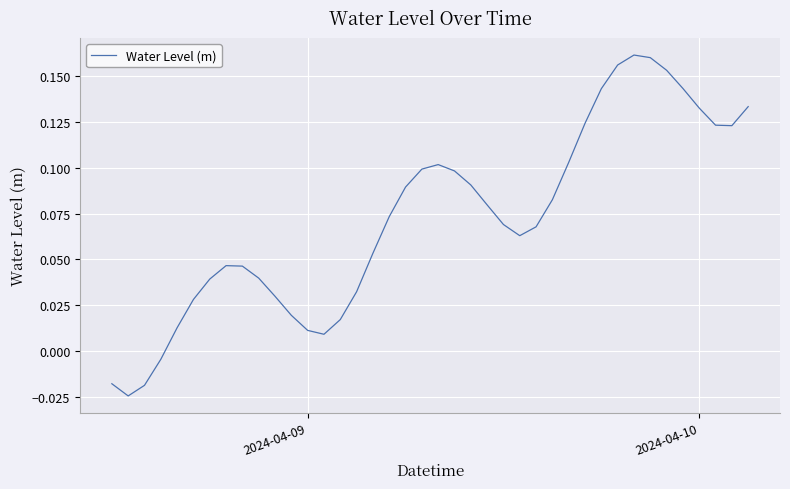

What is the average value?

0.1